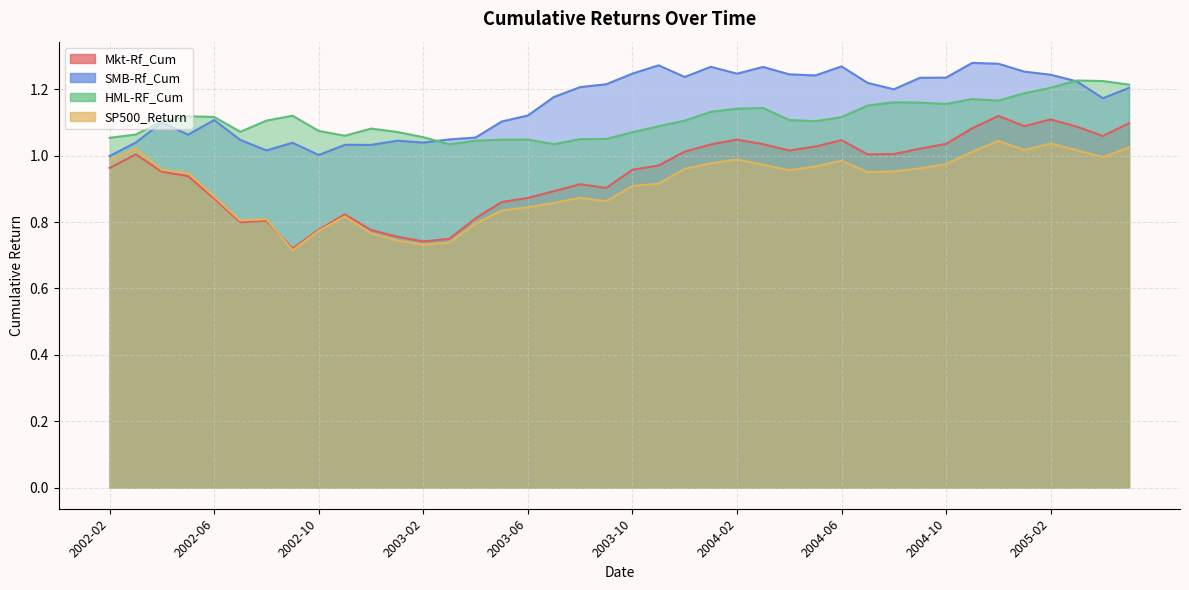

How many series are shown in this chart?

4